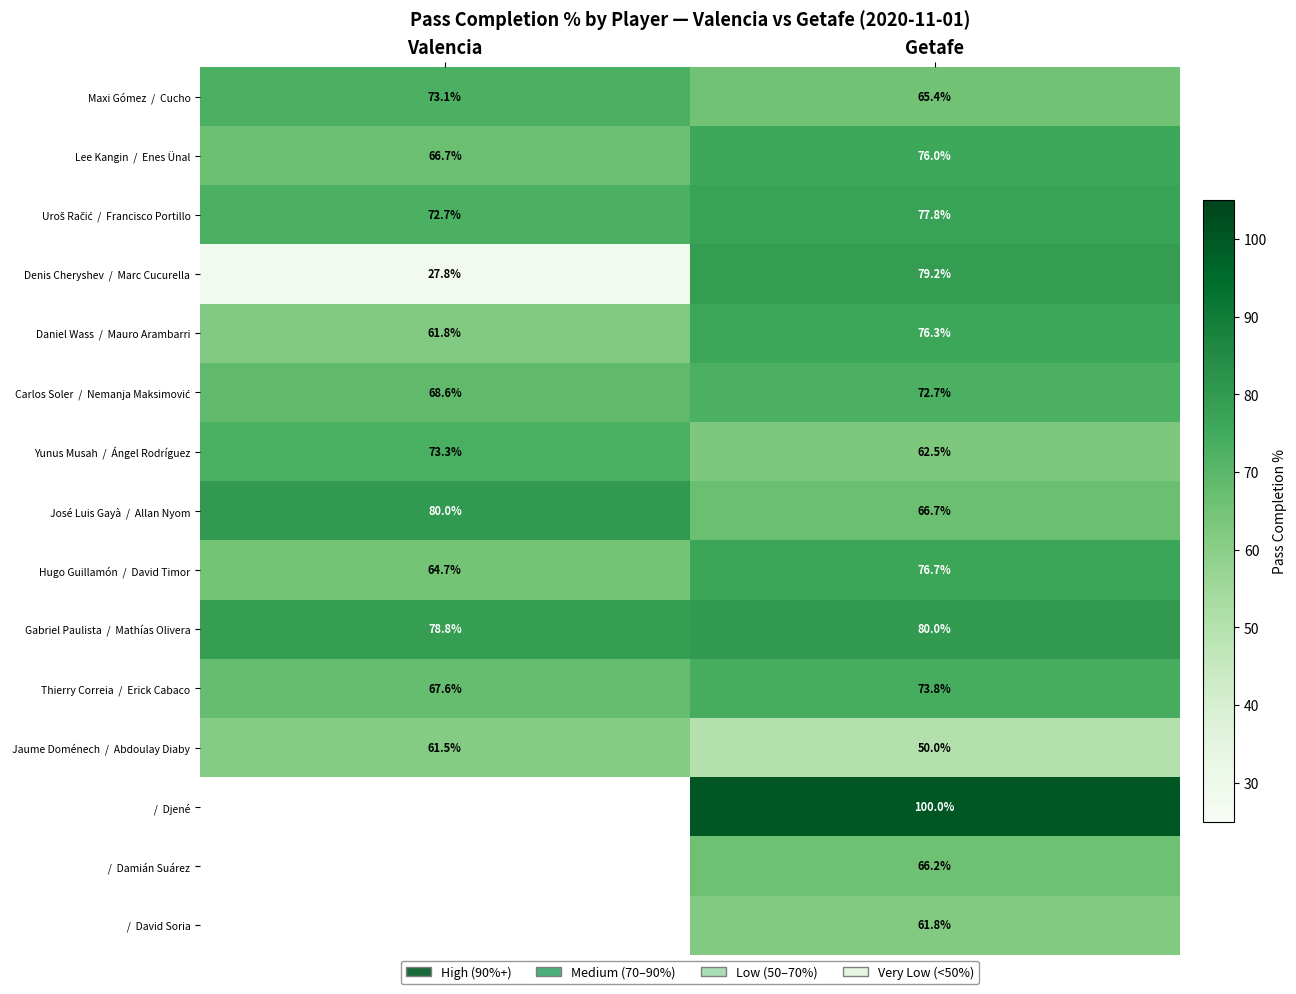

What is the difference between the highest and lowest values at Getafe?

50.0